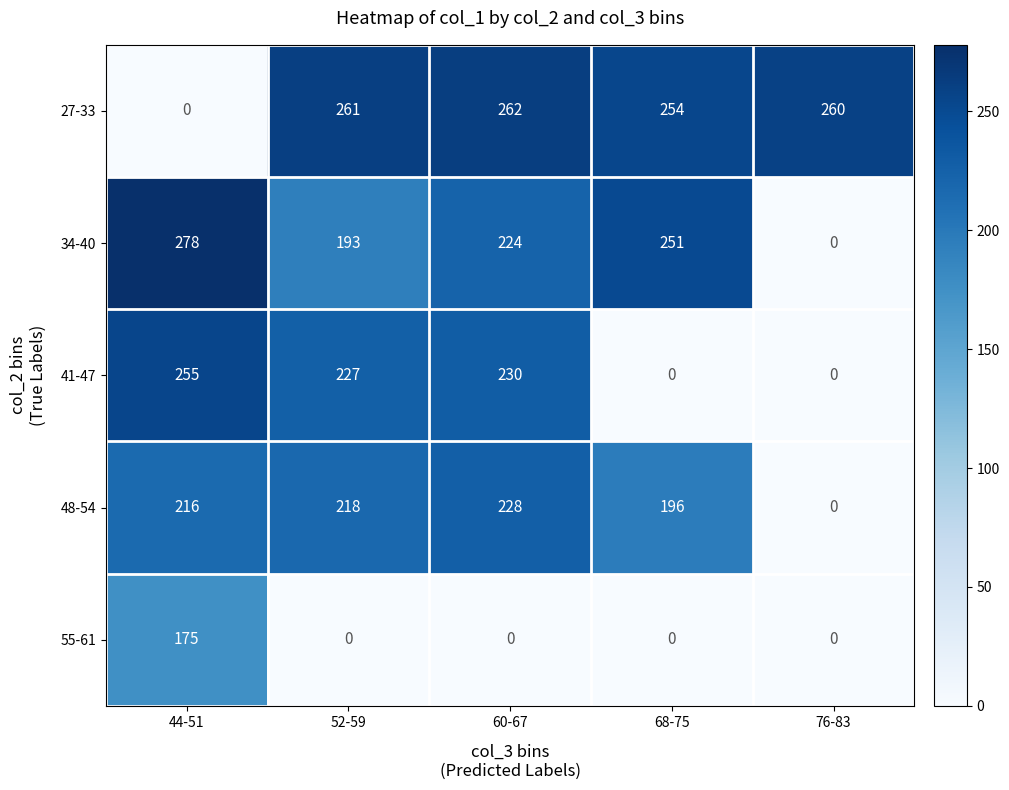

How many values in the 27-33 series are below 260?

2